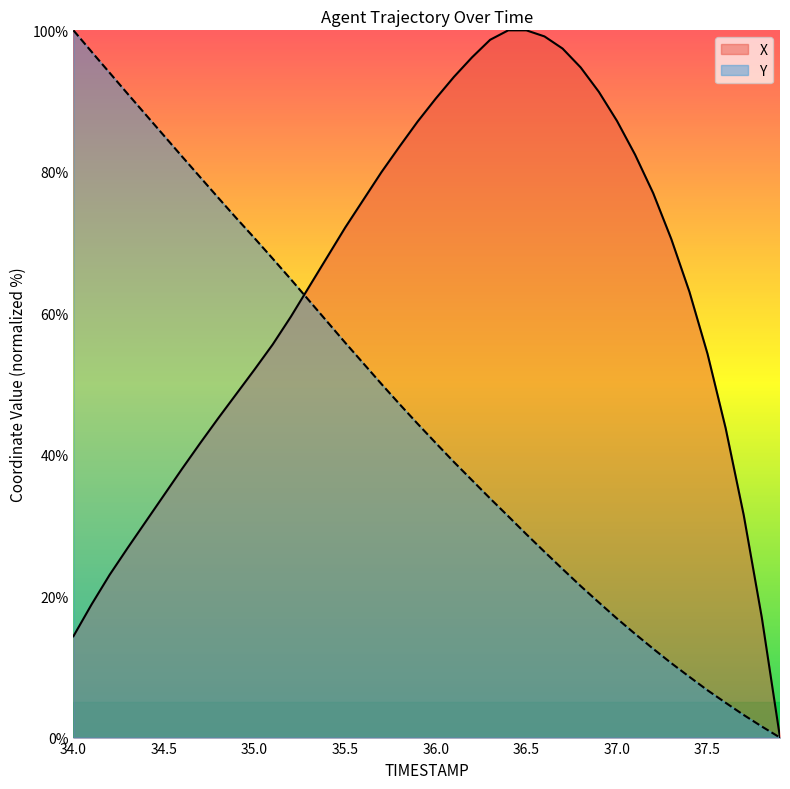

How many intersections are there between X and Y?

1